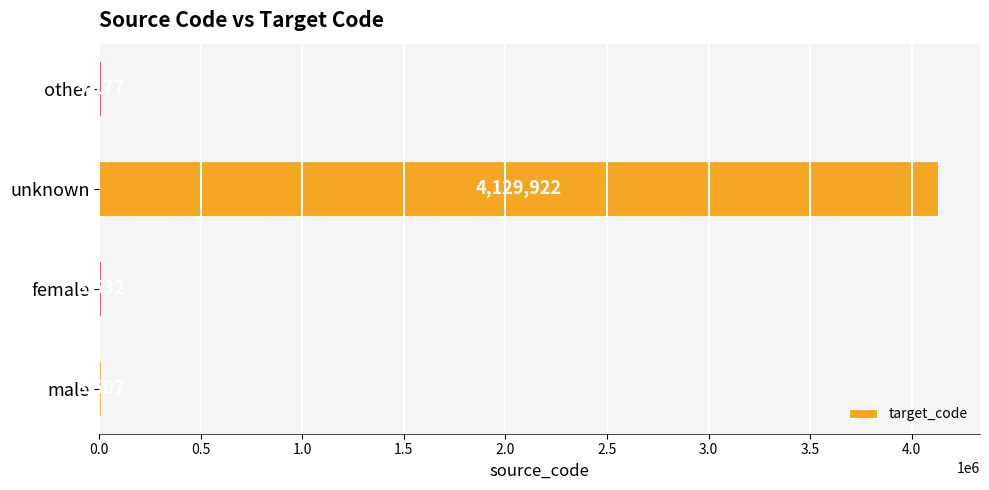

What is the greatest value displayed?

4129922